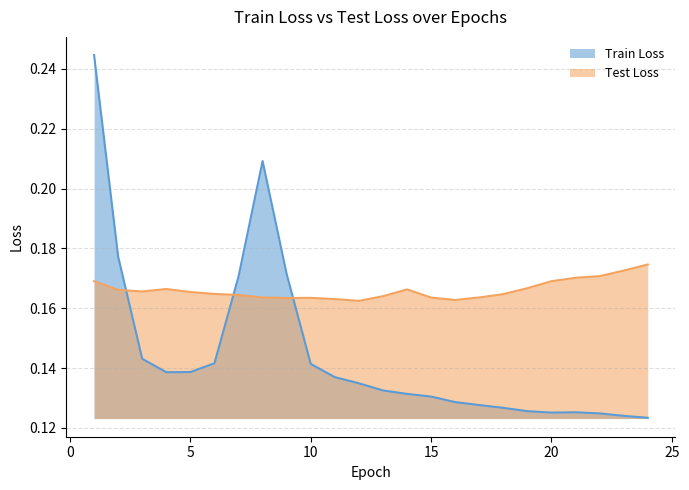

Is the value of Test Loss at 5 greater than the value of Train Loss at 3?

Yes